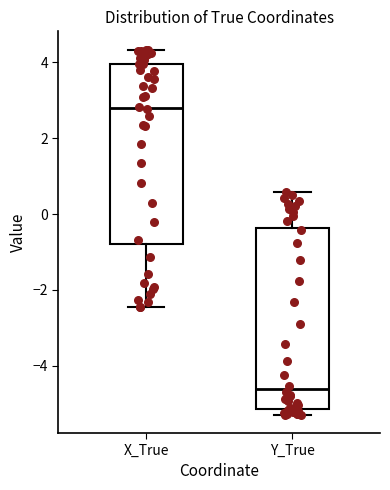

Reading left to right, read every box against the y-axis: the position of its median line, the range the box covers, and the ends of its whiskers. The values are not printed on the chart, so give them approximately, as read against the axis.

X_True: median 2.8, box -0.8 to 4.0, whiskers -2.4 to 4.4
Y_True: median -4.6, box -5.2 to -0.4, whiskers -5.2 (just below the box's lower edge) to 0.6